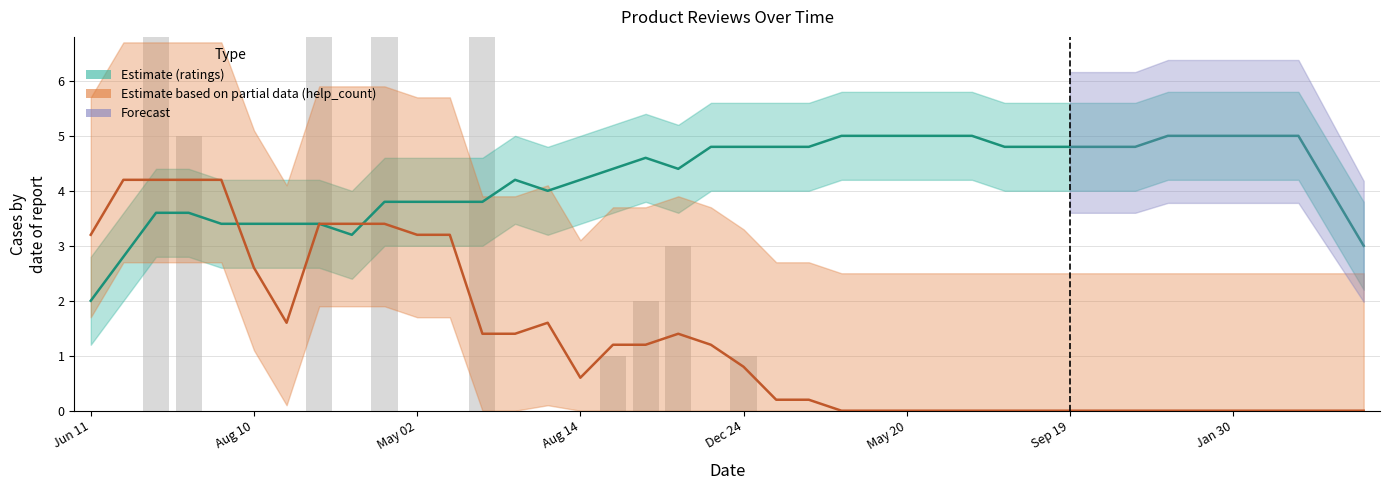

Which has a higher value, Jun 11 or 29?

29